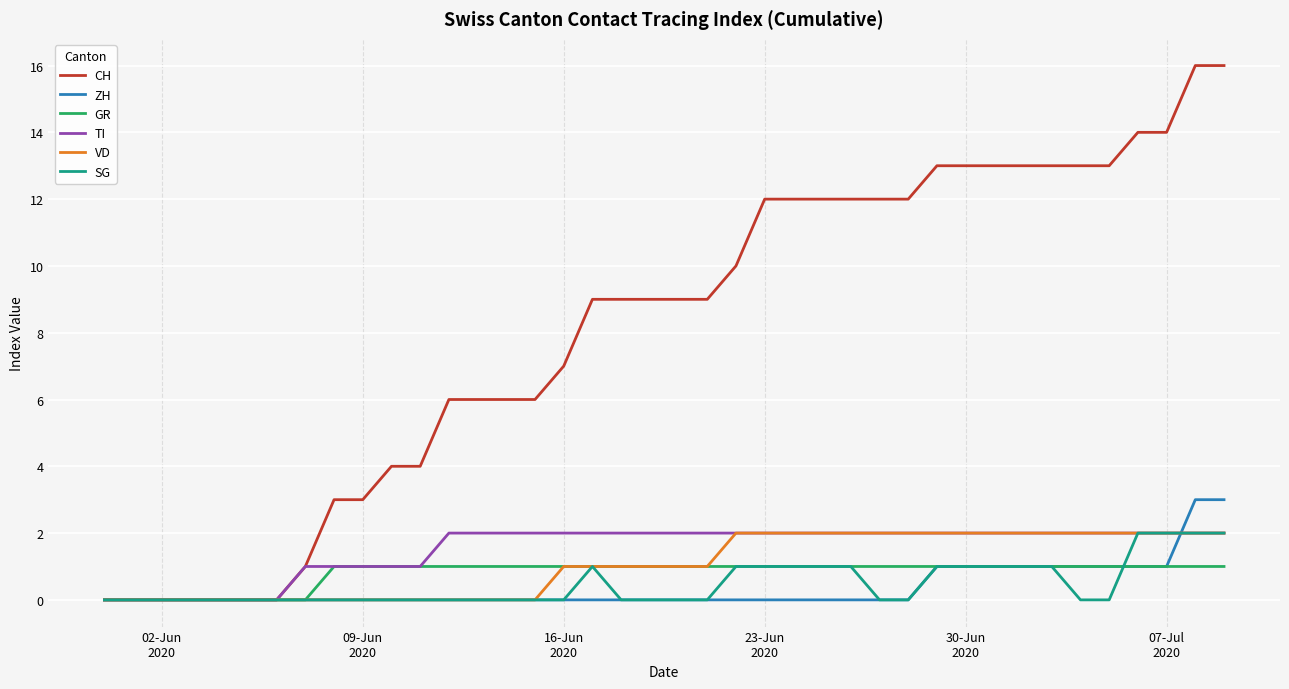

Which series has the widest spread of values?

CH